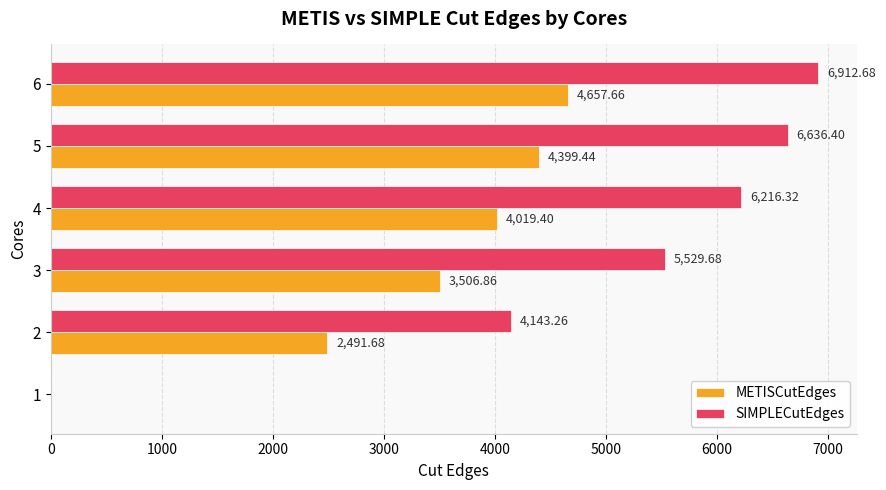

What is the sum of all SIMPLECutEdges values?

29438.3